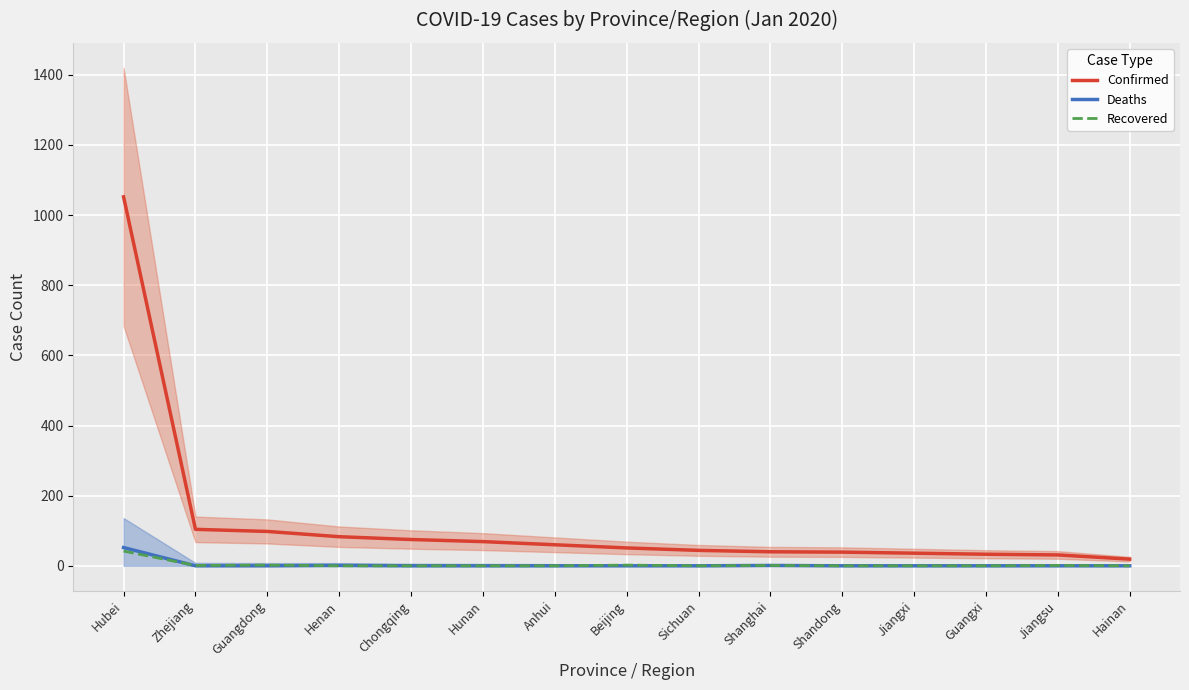

What is the sum of the Confirmed values at Hainan and Sichuan?

63